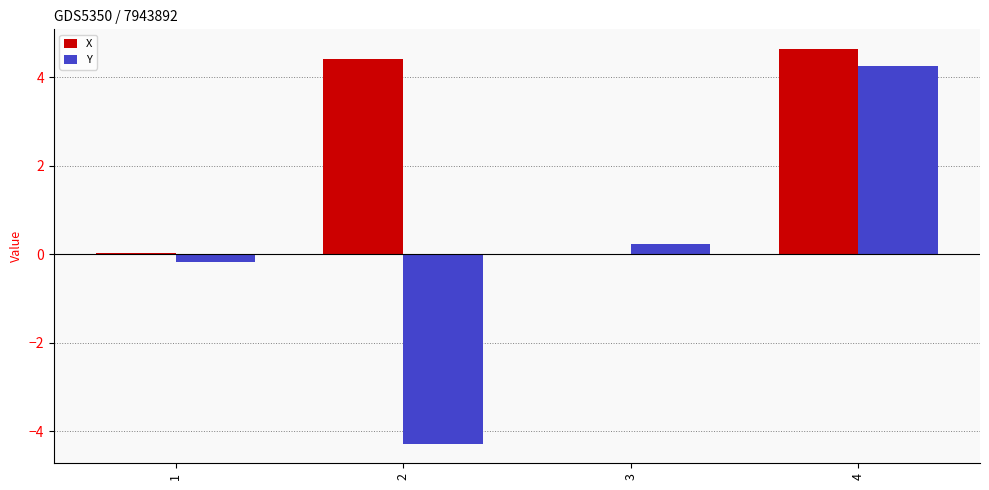

Which series has the largest total across all categories?

X